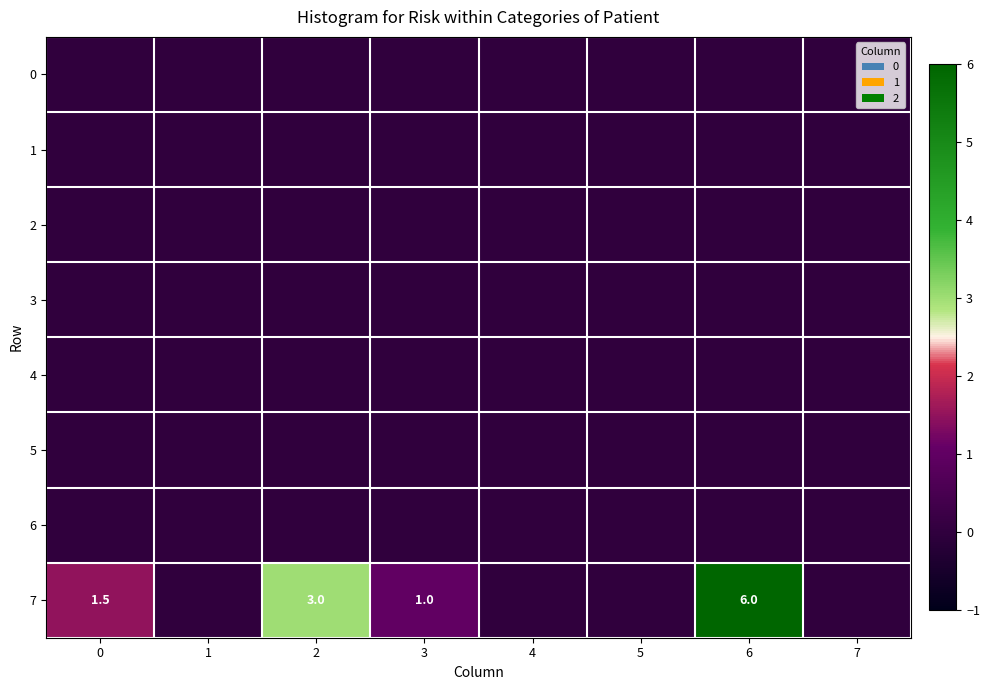

At which label does 7 reach its minimum?

1